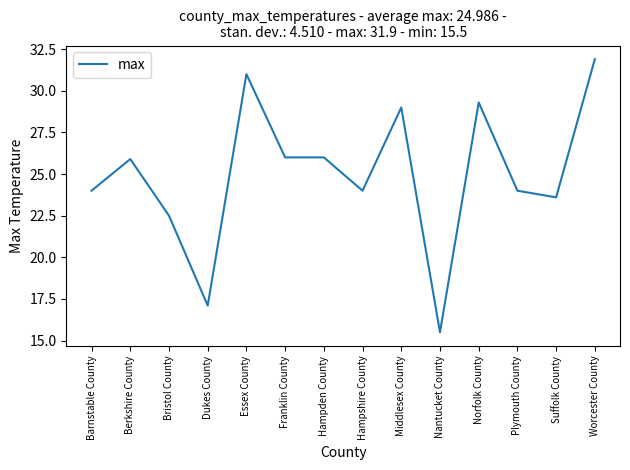

What position from the left is Middlesex County?

9